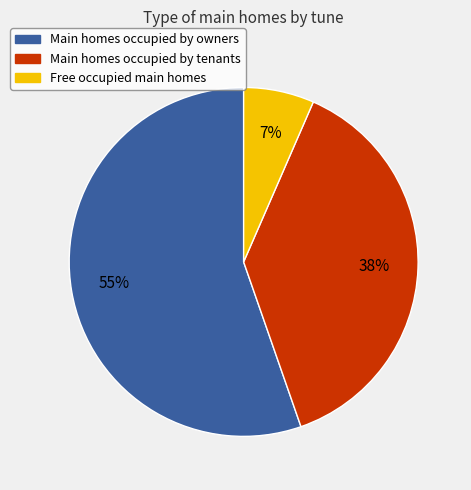

Which has a higher value, Free occupied main homes or Main homes occupied by owners?

Main homes occupied by owners